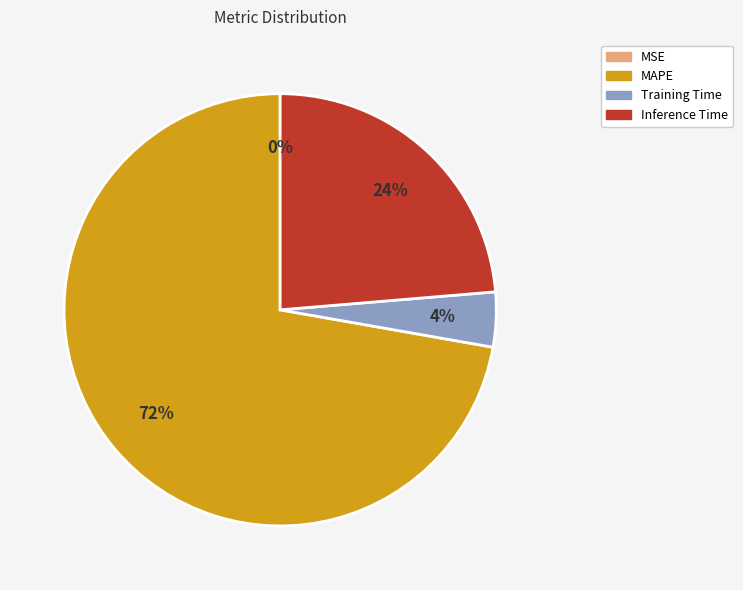

To the nearest percent, what percentage of the pie is MAPE?

72%